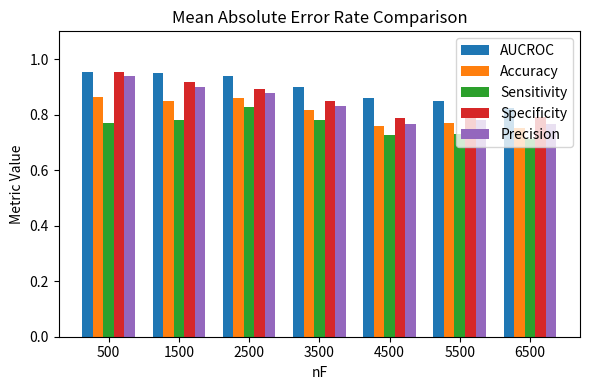

At how many categories does at least one series exceed 0?

7